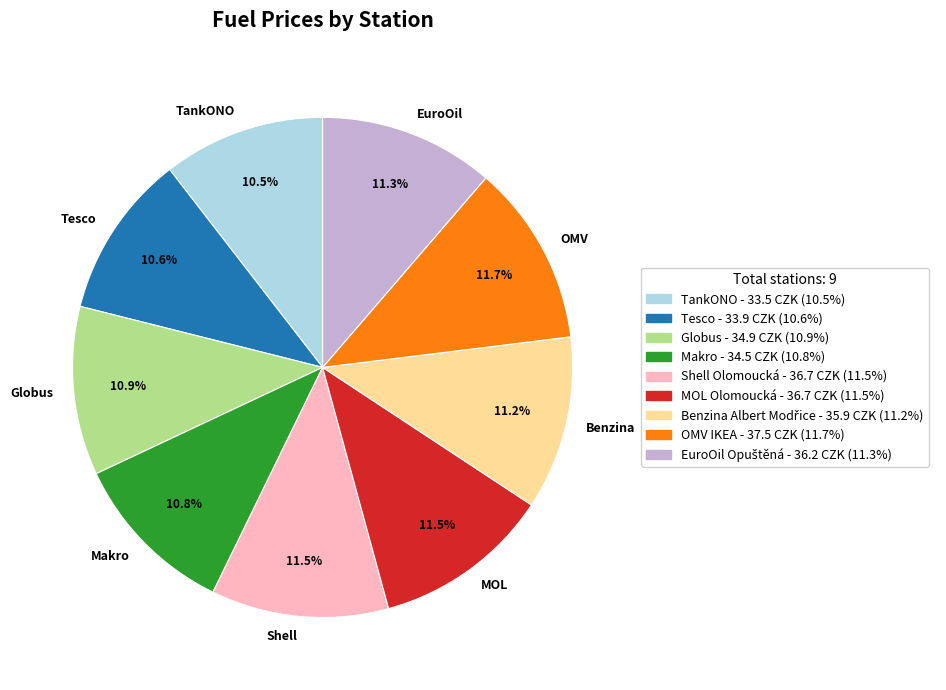

Is there a majority slice in this chart?

No